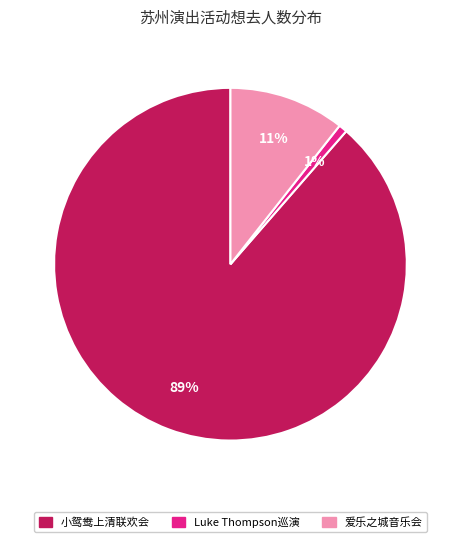

True or false: Luke Thompson巡演 accounts for 1% of the total.

True